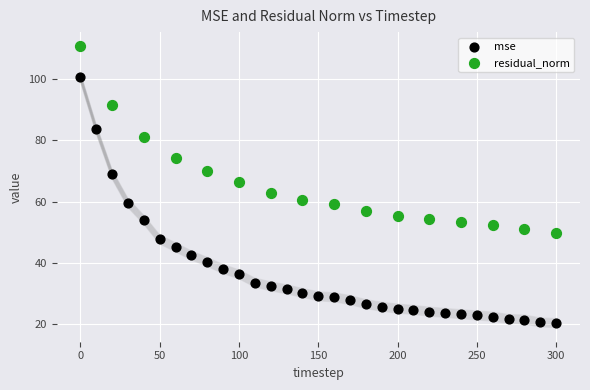

Which series contains the lowest Y value?

mse